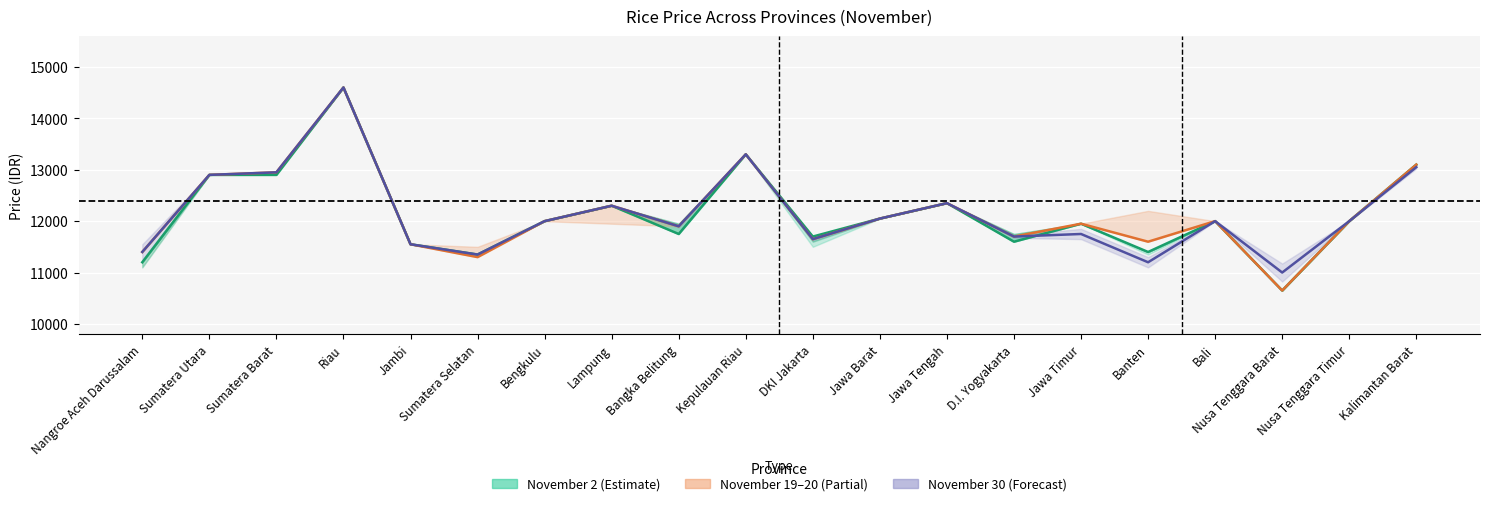

Between Sumatera Barat and Nangroe Aceh Darussalam, which is larger?

Sumatera Barat